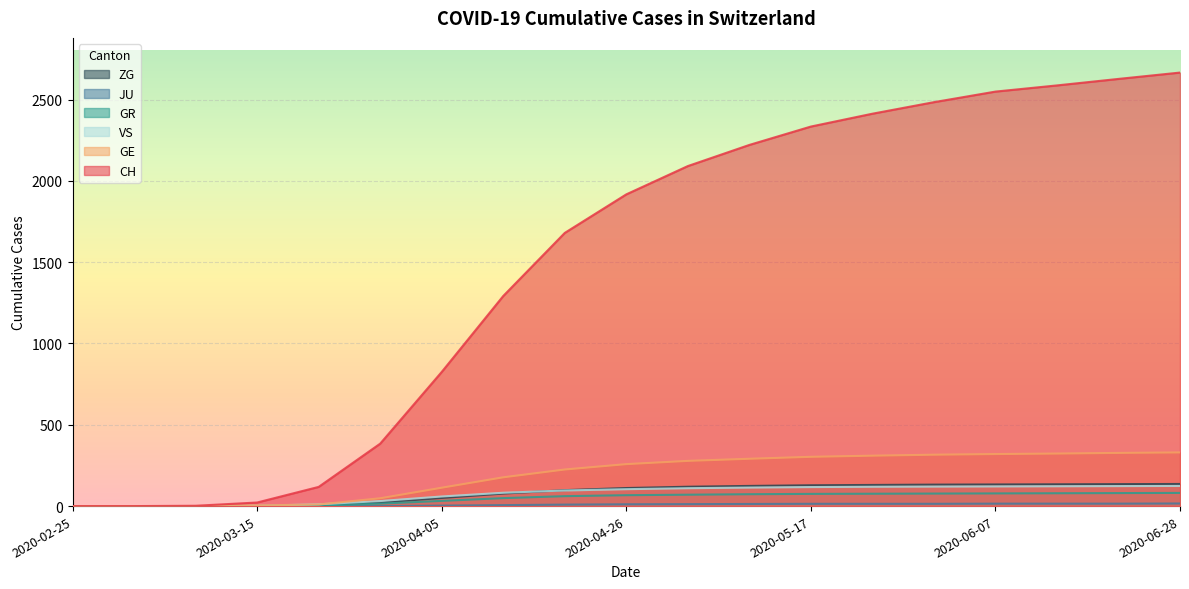

What is the difference between the maximum and minimum values in the CH series?

2666